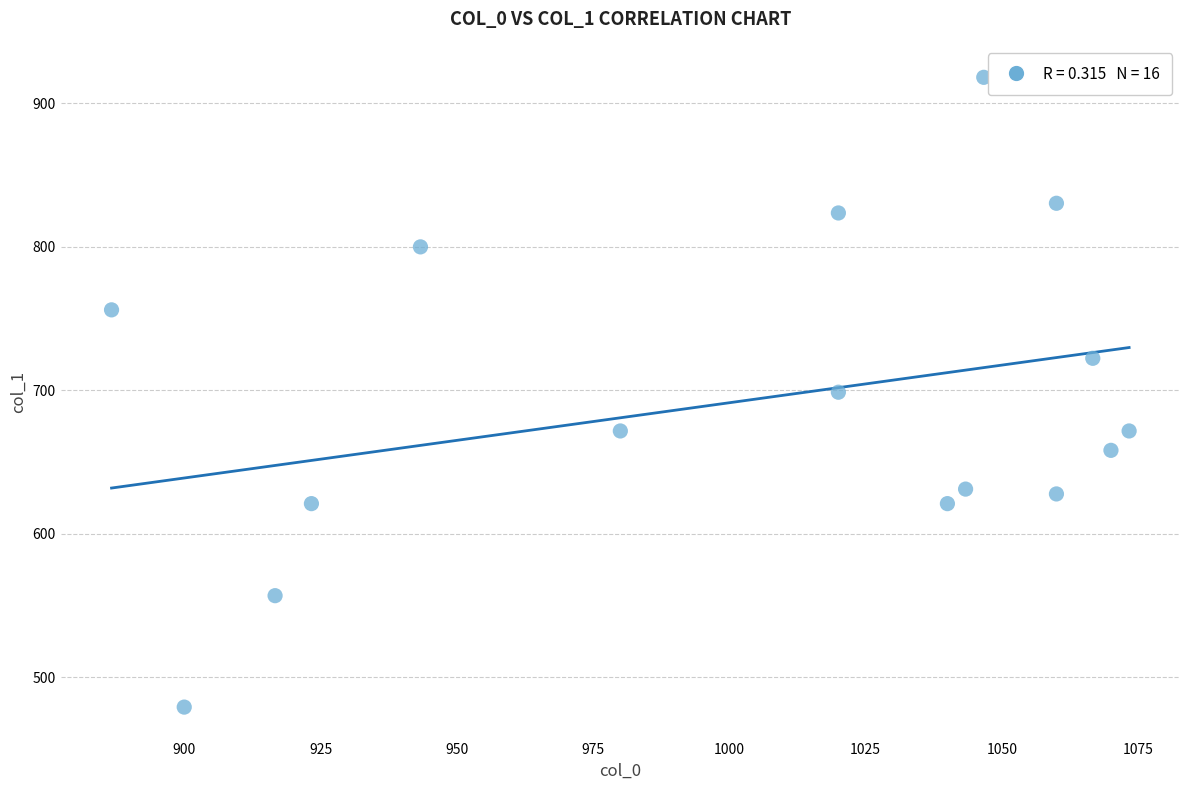

What is the range of X values (max minus min)?

186.7